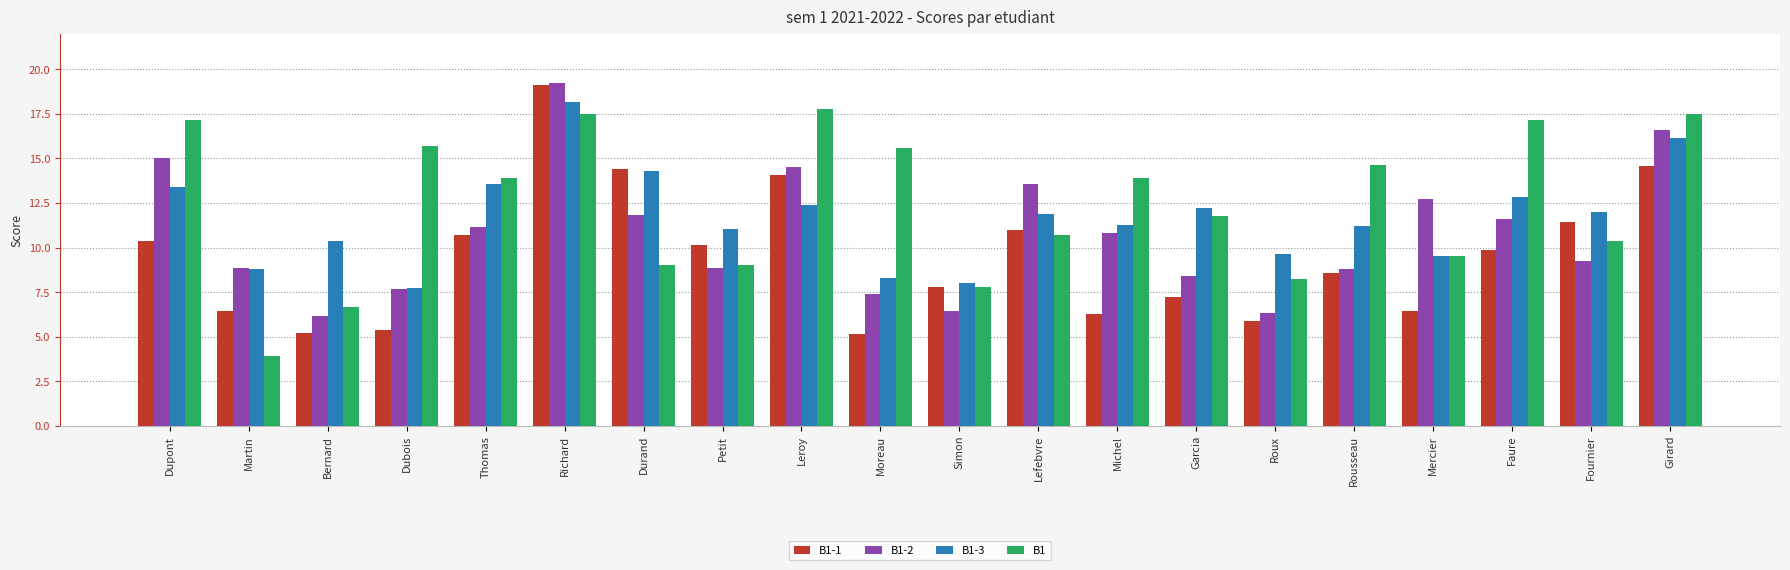

What is the total value across all series at Leroy?

58.8